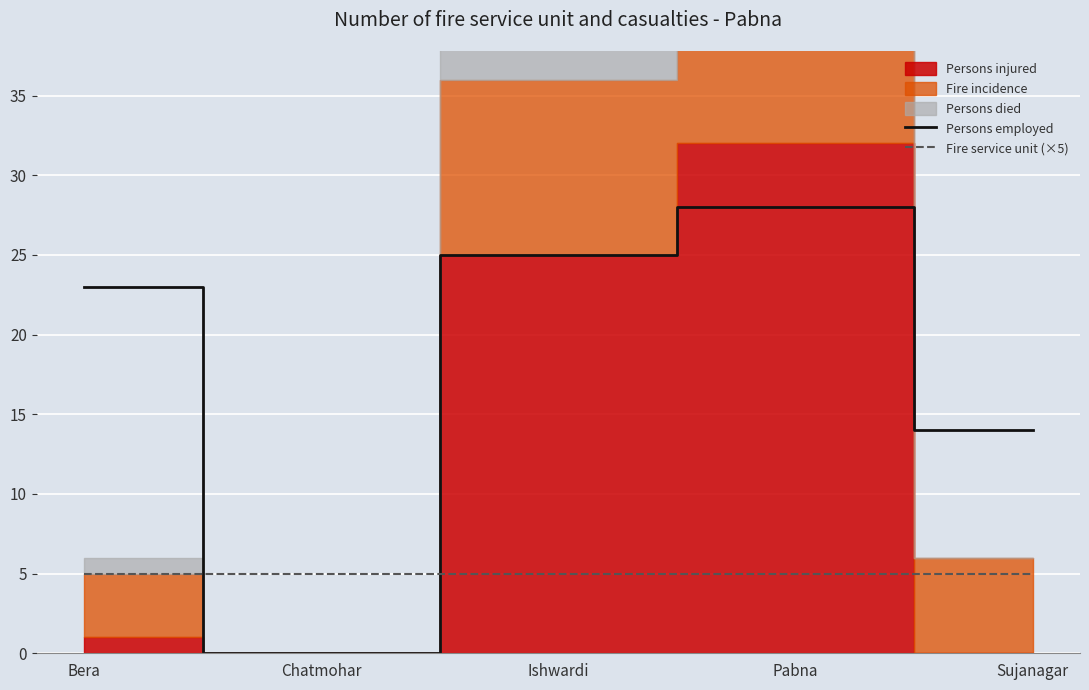

At which label does Persons employed reach its peak?

Pabna